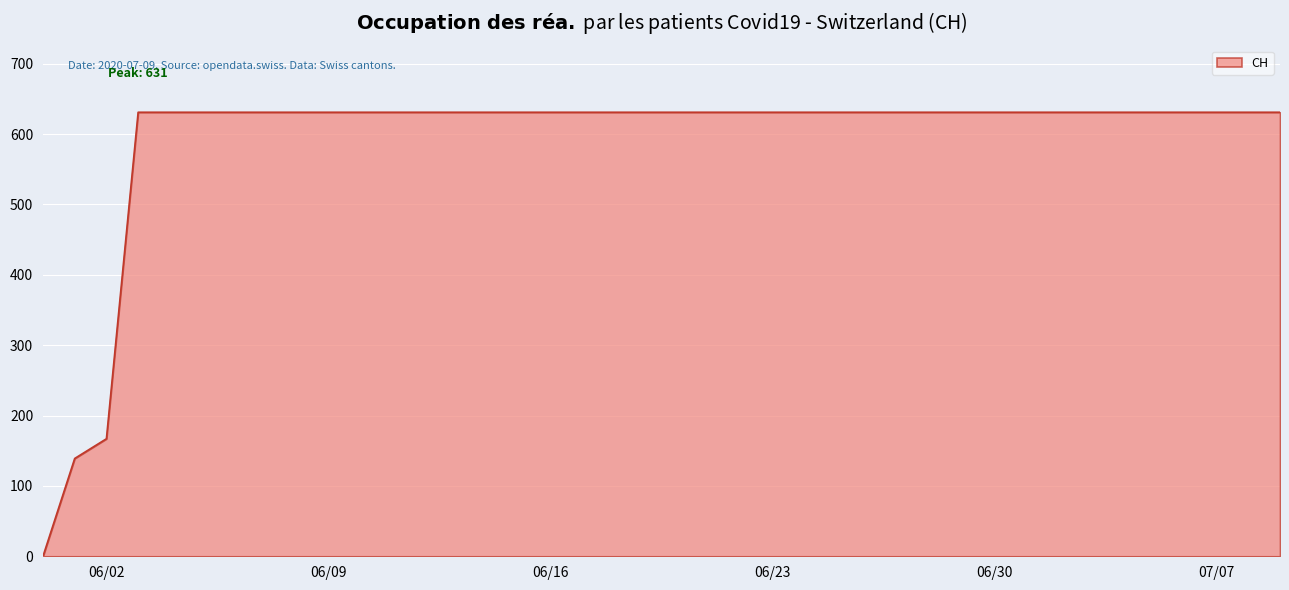

How many positive values are there?

39